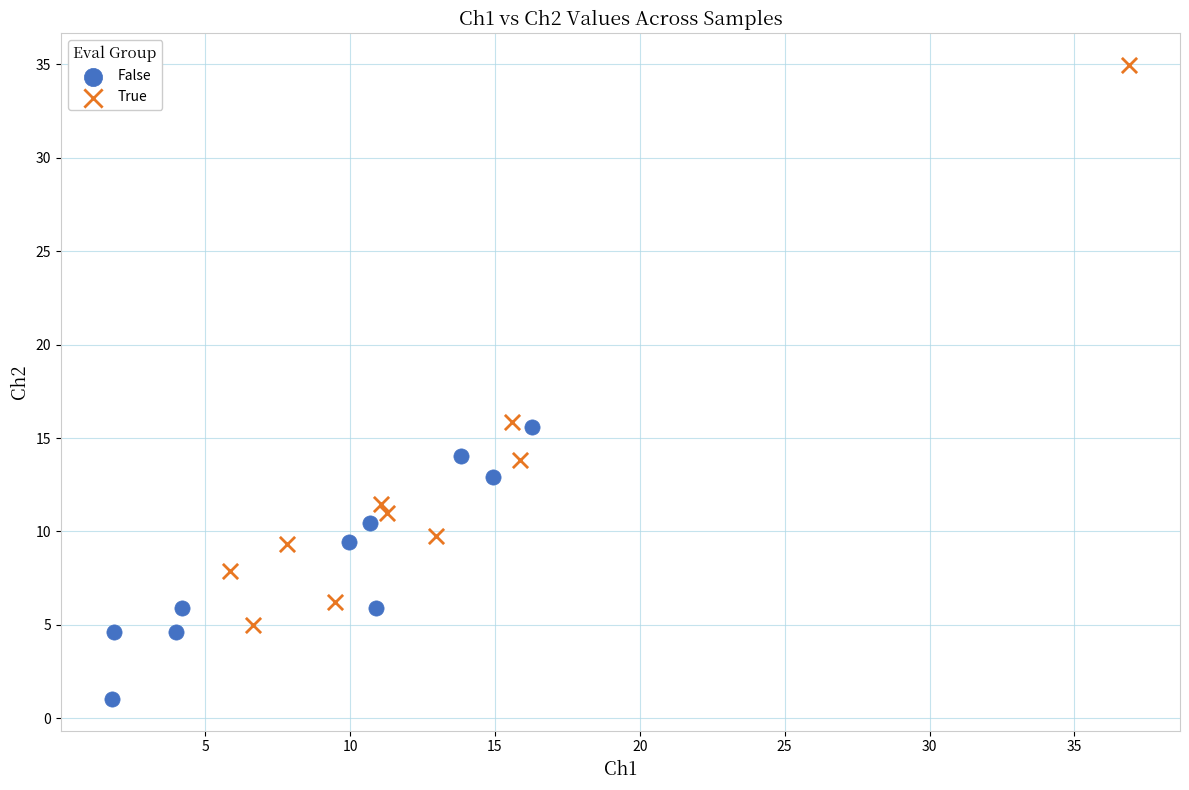

Which series contains the highest Y value?

True